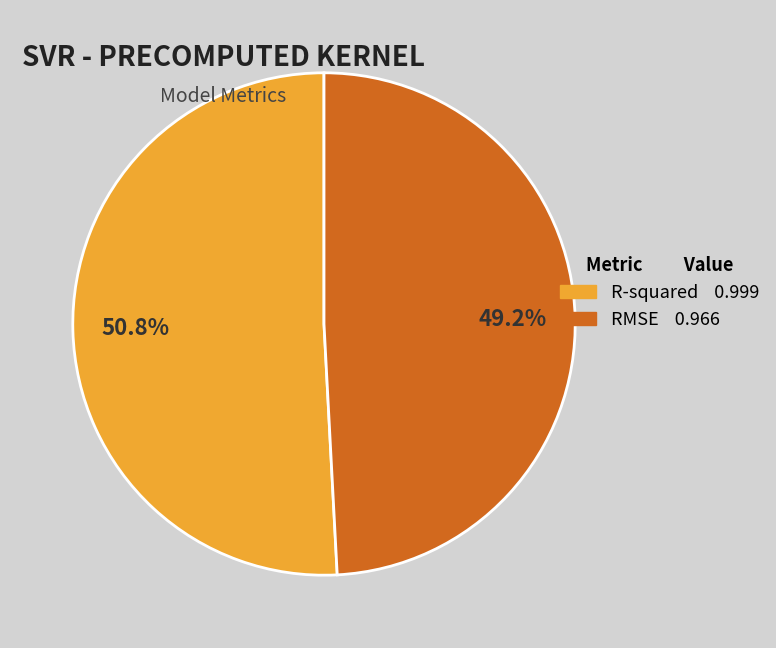

To the nearest percent, what is the combined percentage of R-squared and RMSE?

100%